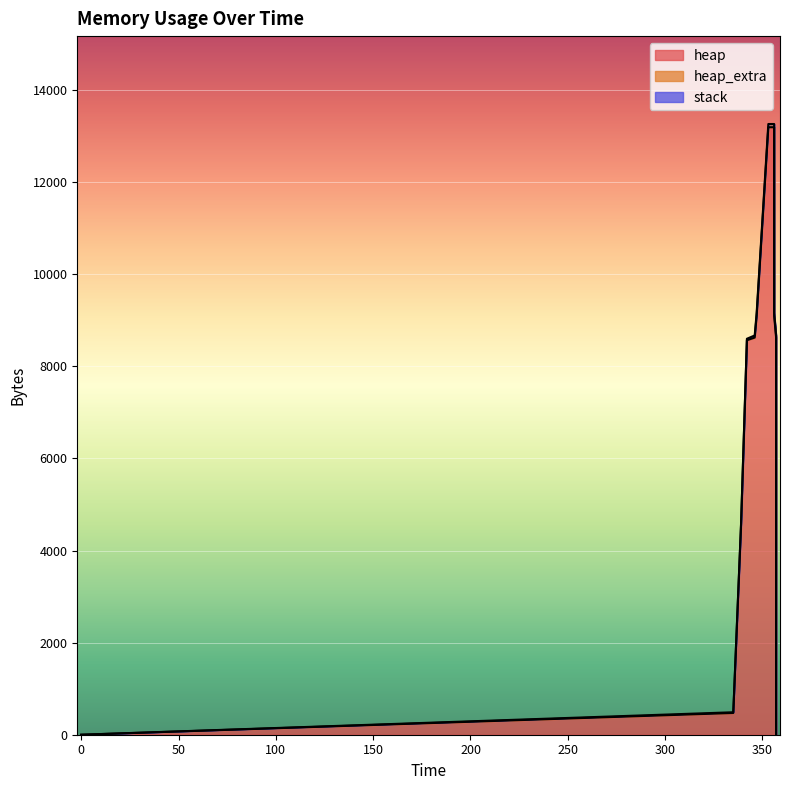

Between 0 and 342, which series saw the biggest shift?

heap